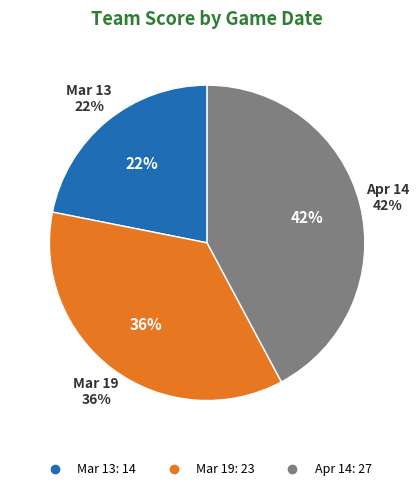

What percentage is NOT represented by Mar 19?

64.1%